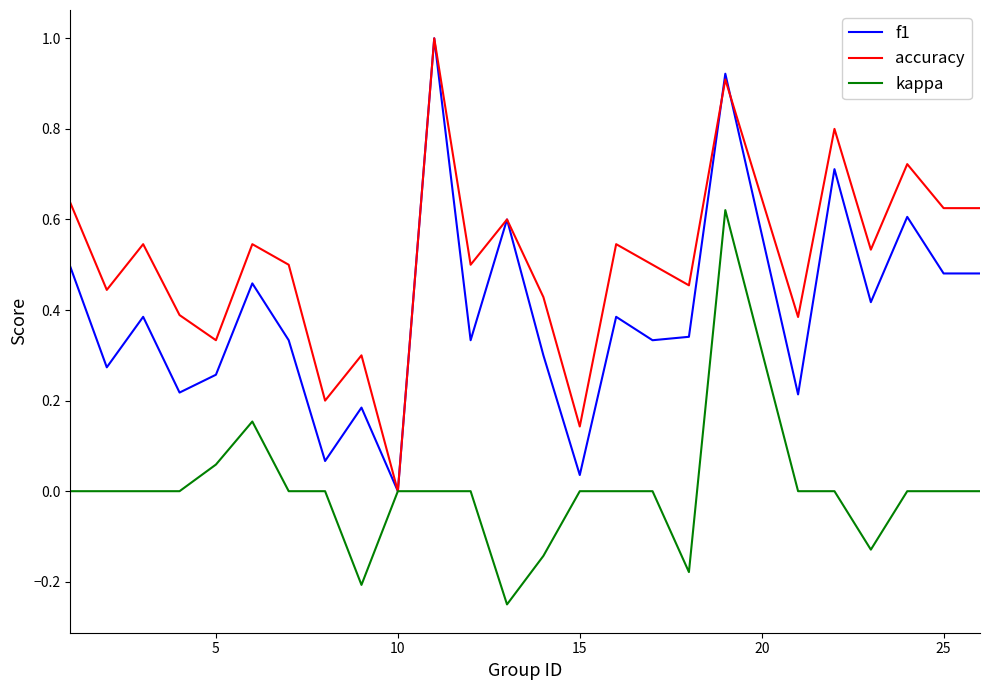

Rank the series by their average value, from highest to lowest.

accuracy, f1, kappa